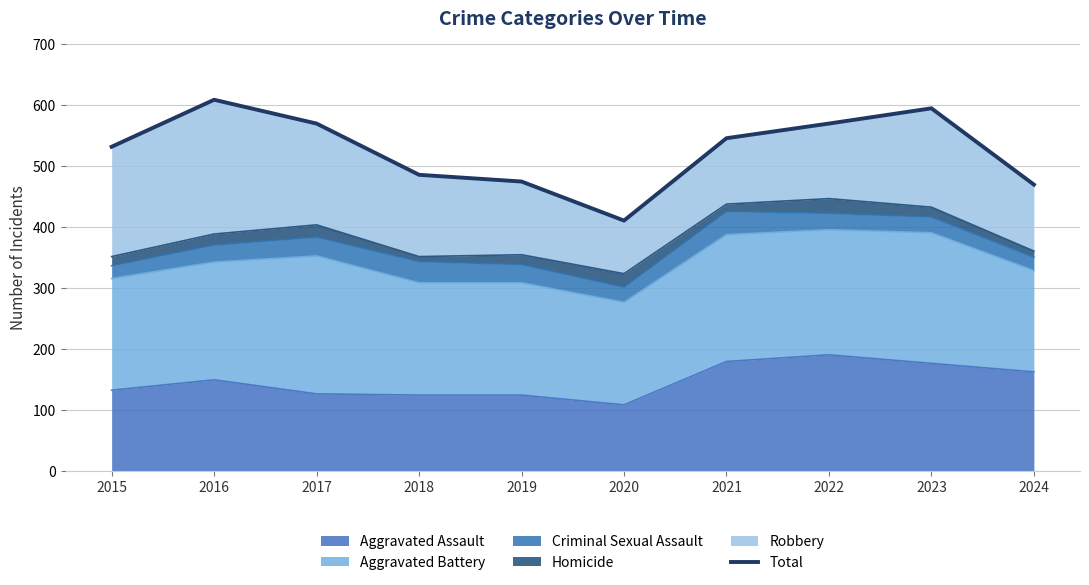

What is the average value?

525